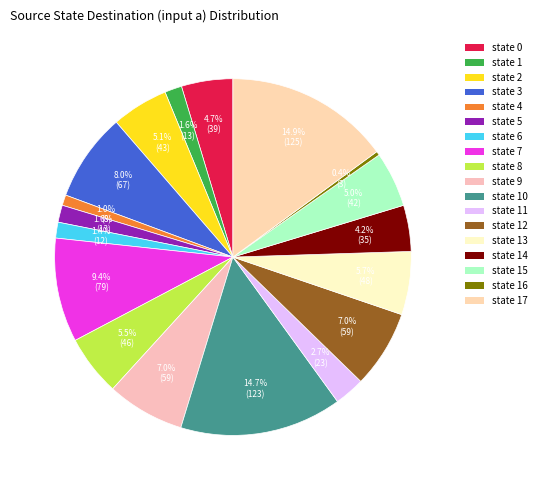

What is the largest slice in the pie chart?

state 17